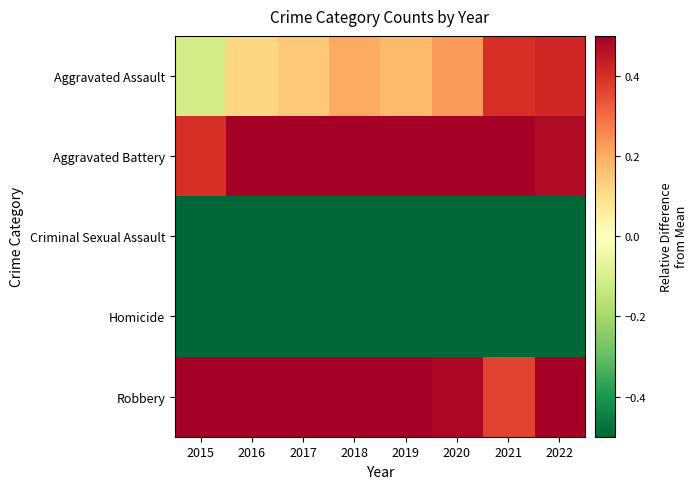

What is the spread (max minus min) of values at 2022?

1.5